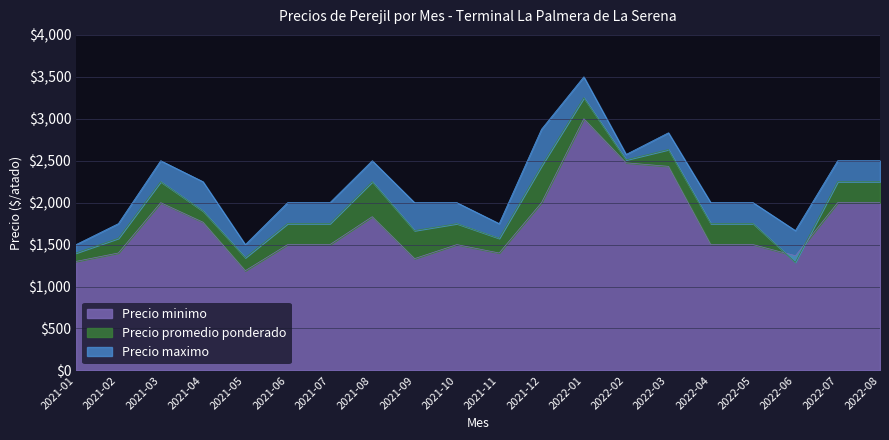

What is the label of the 12th point from the left?

2021-12